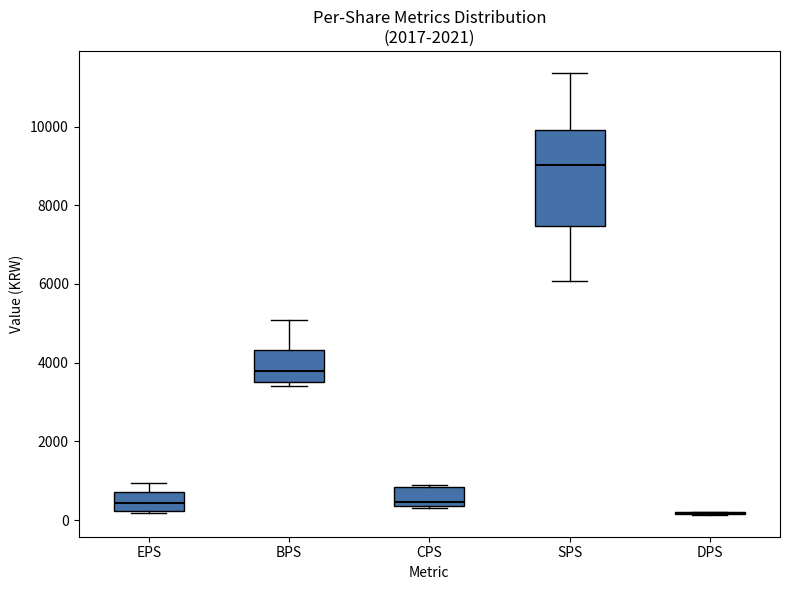

Comparing the boxes themselves (not the whiskers), which one is the tallest?

SPS